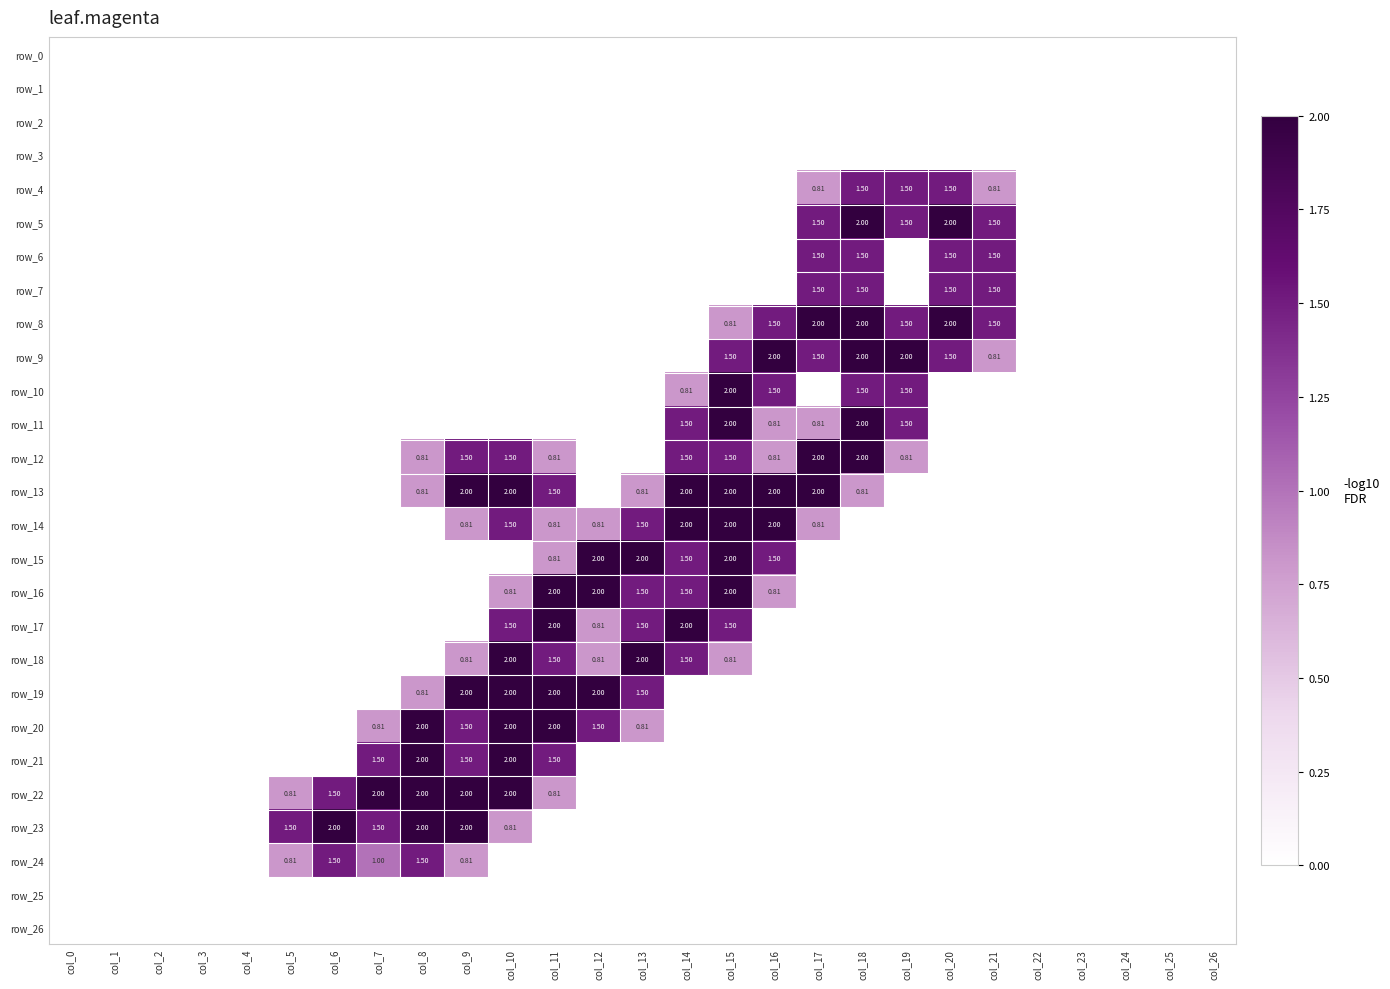

The value of row_19 at col_15 is 0.0. True or false?

True